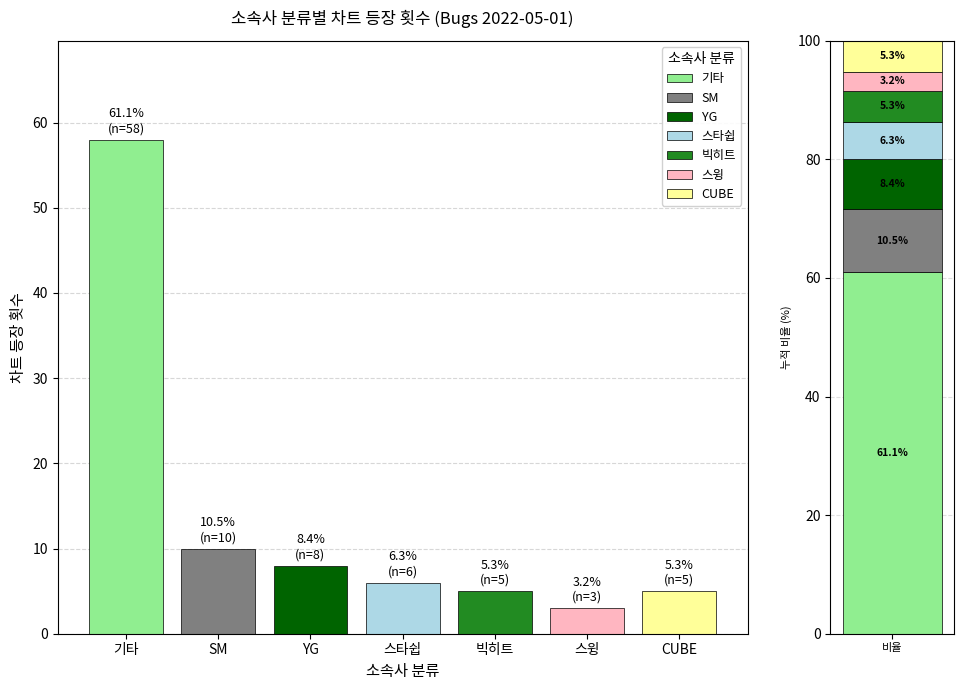

Approximately how many times larger is the value at 스윙 compared to CUBE?

0.6